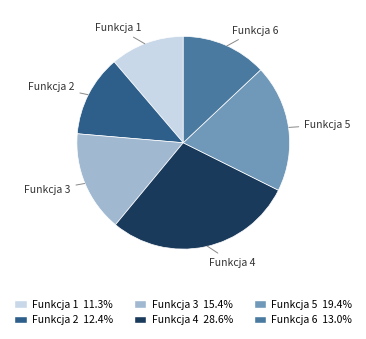

What is the largest slice in the pie chart?

Funkcja 4